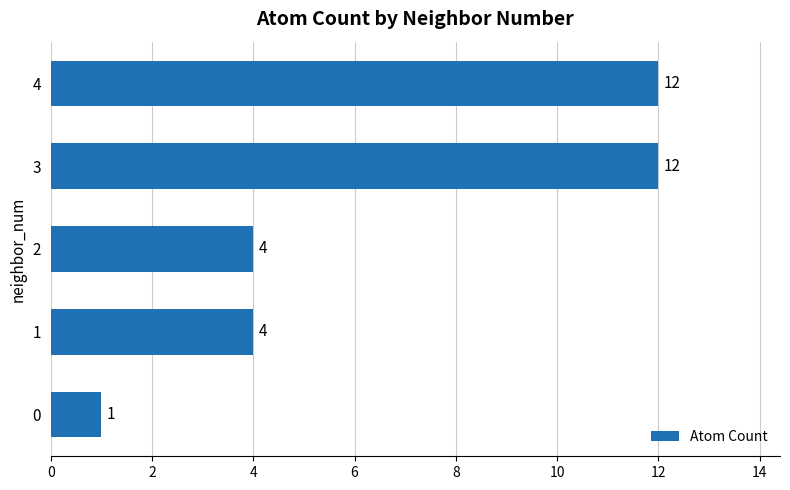

How many values are between 4 and 12?

4